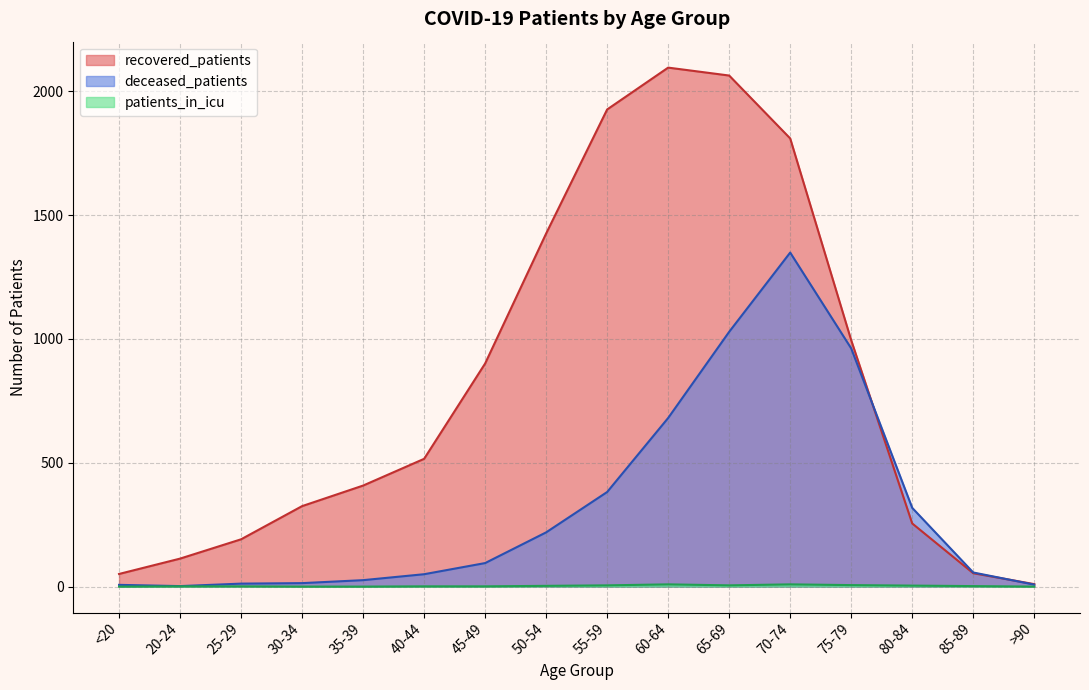

How many lines are shown in the chart?

3